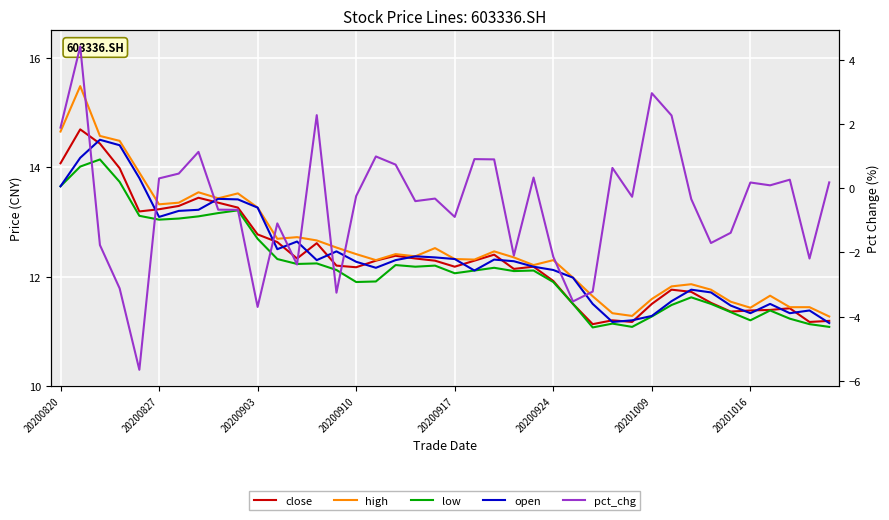

The value of close at 20200903 is 4.2. True or false?

False